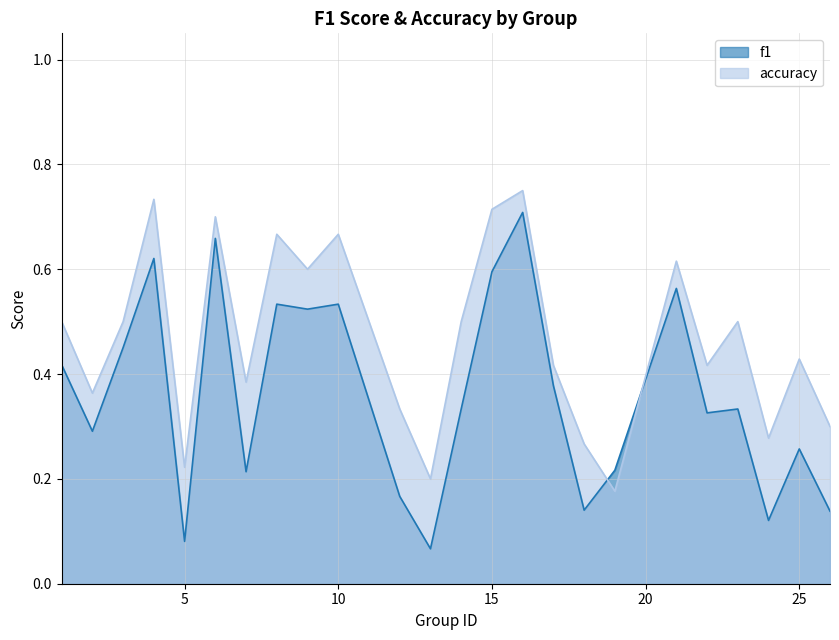

What is the difference between the maximum and second lowest values in the accuracy series?

0.6